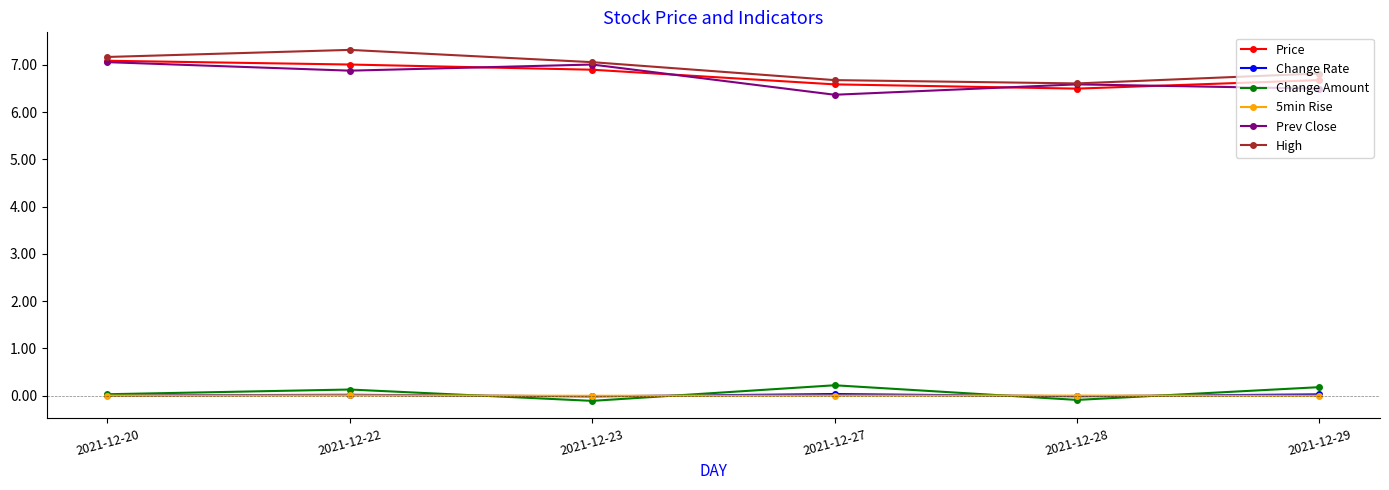

In Prev Close, how many points are lower than both neighbors (excluding endpoints)?

2